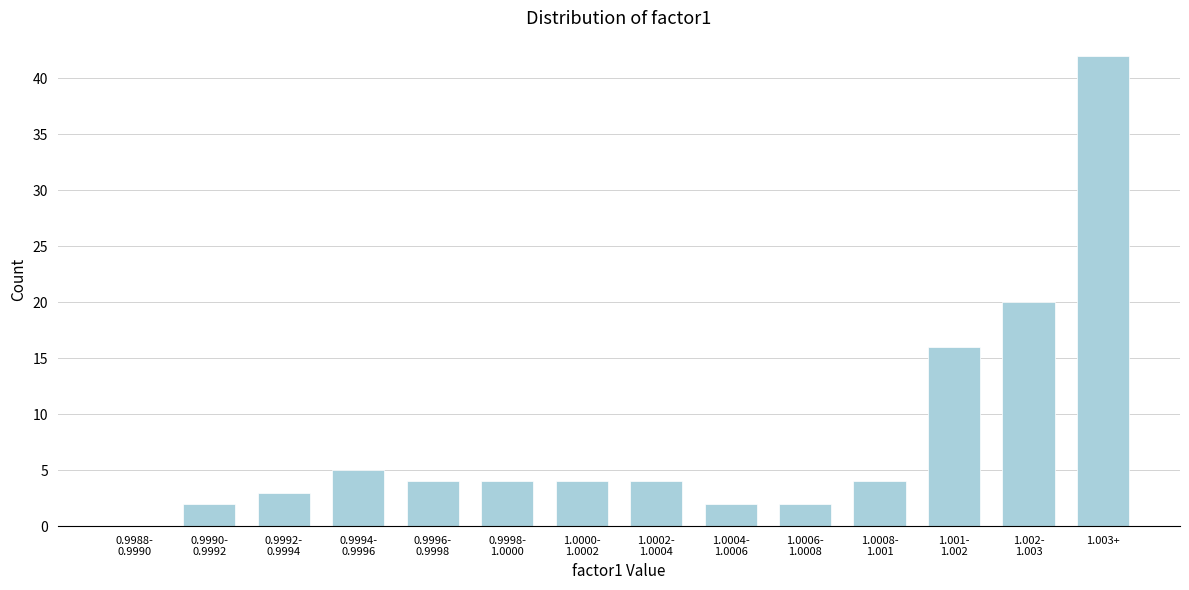

What is the sum of all values?

112